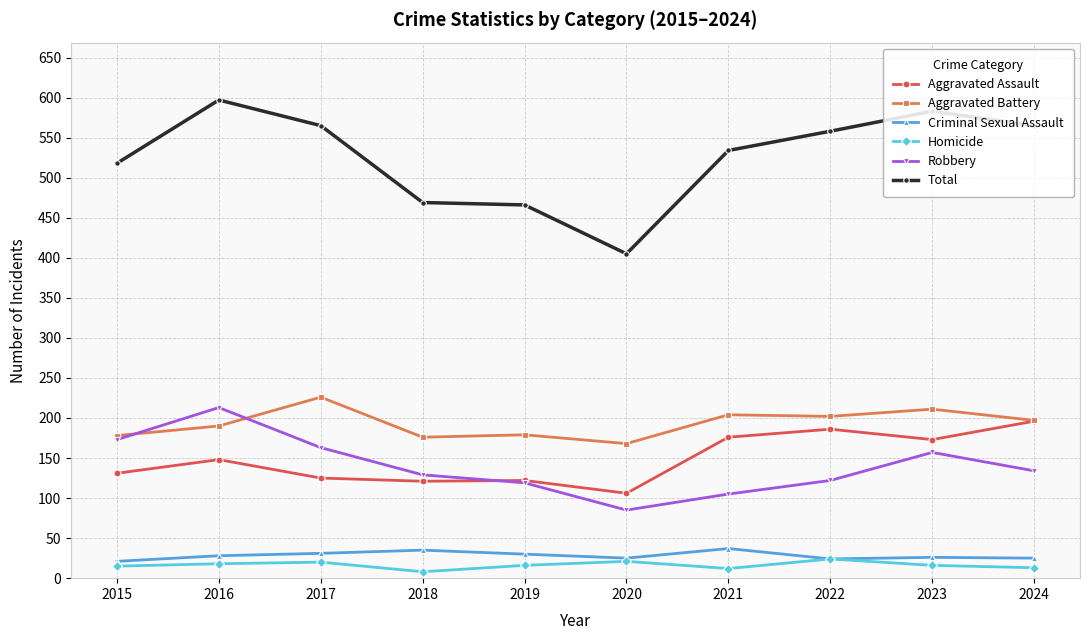

What is the average value of the Robbery series?

140